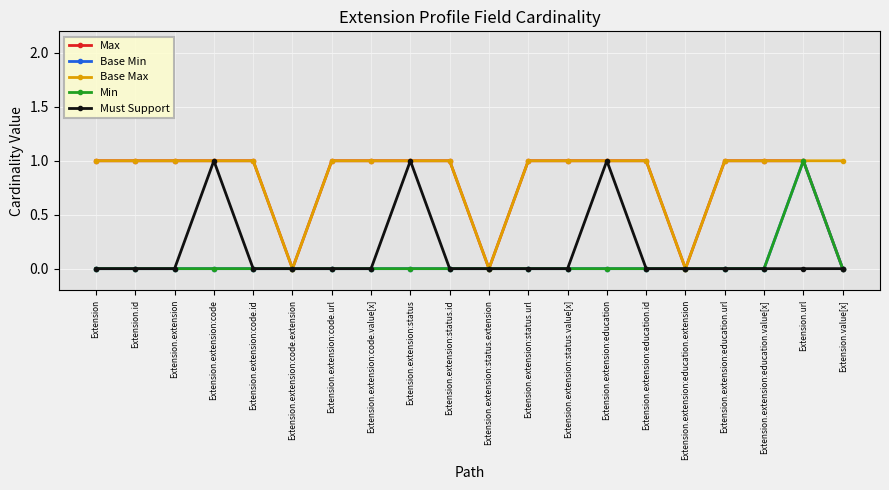

Is this an area chart (filled region under the line)?

No